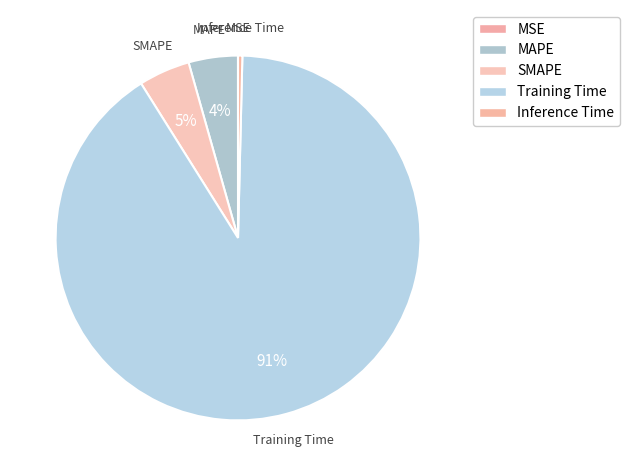

Combined, what portion of the pie is SMAPE and Training Time?

95.2%